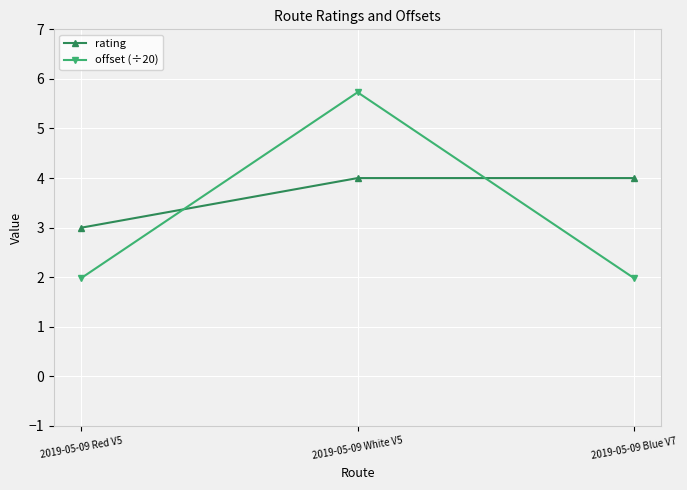

What is the difference between the maximum and minimum values in the rating series?

1.0